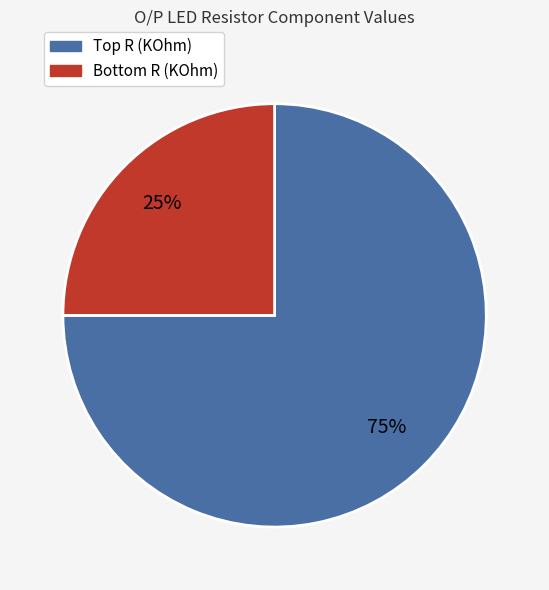

How many slices are in this pie chart?

2